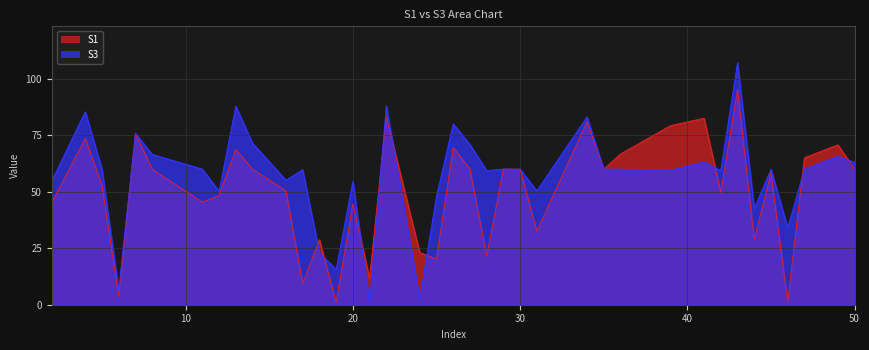

List the labels in order of S1 value, smallest first.

19, 46, 6, 17, 21, 25, 28, 24, 18, 44, 31, 20, 2, 11, 12, 42, 16, 5, 45, 30, 35, 8, 14, 27, 50, 29, 47, 36, 13, 26, 49, 4, 7, 39, 34, 41, 22, 43